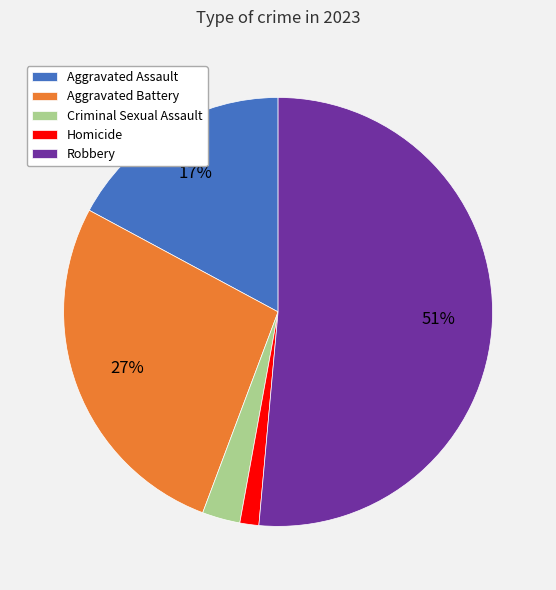

True or false: Homicide accounts for 11% of the total.

False